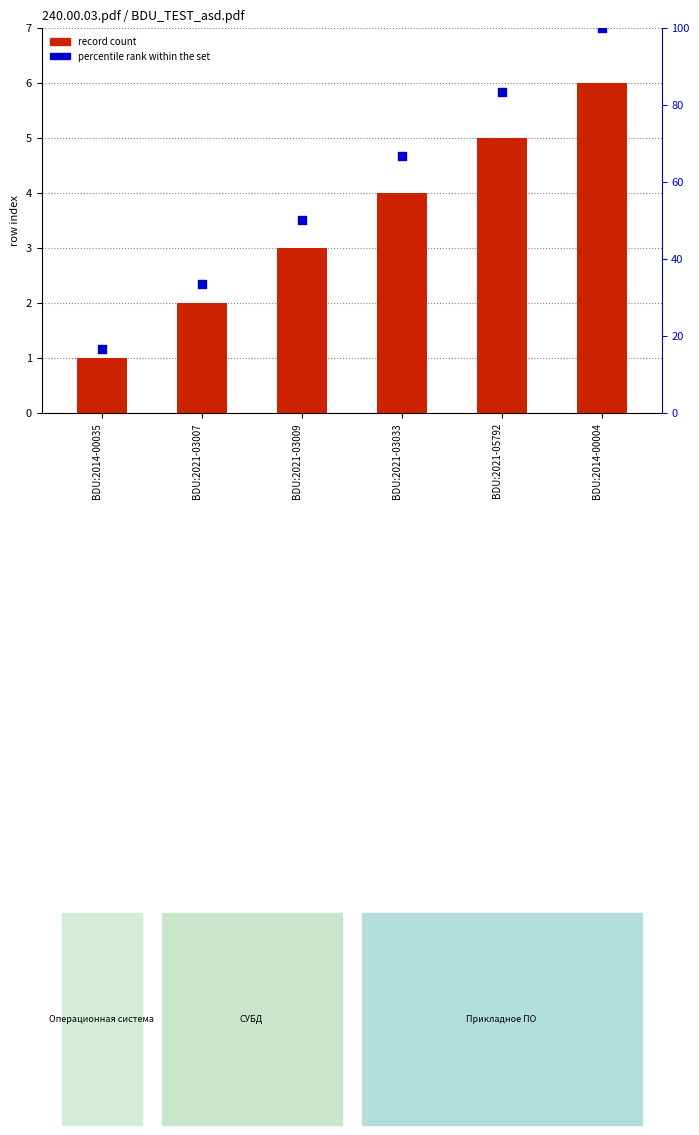

At which category is the sum across all series the highest?

BDU:2014-00004